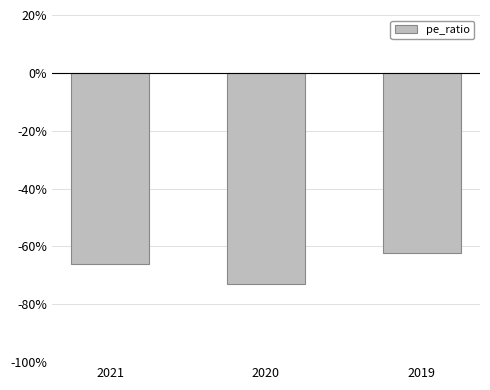

What is the difference between the maximum and minimum values?

10.5